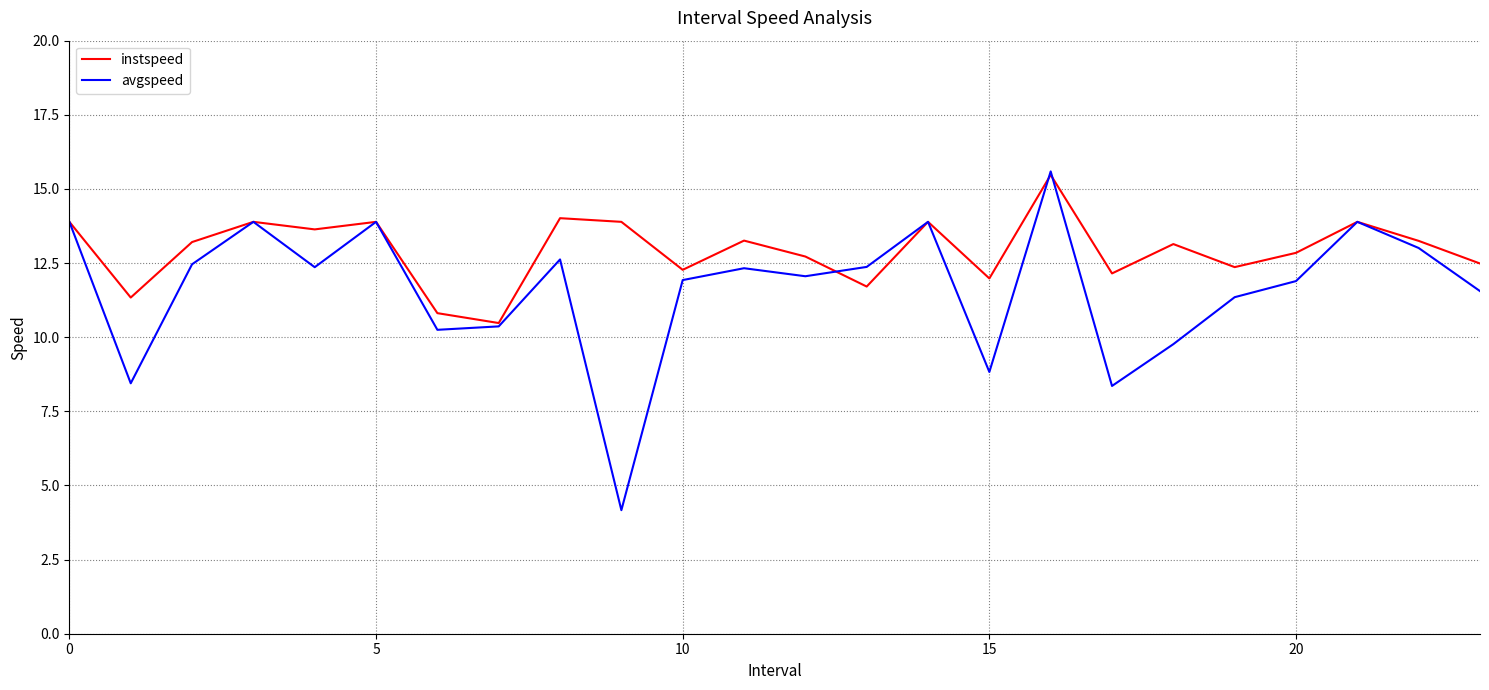

In avgspeed, how many points are higher than both neighbors (excluding endpoints)?

7